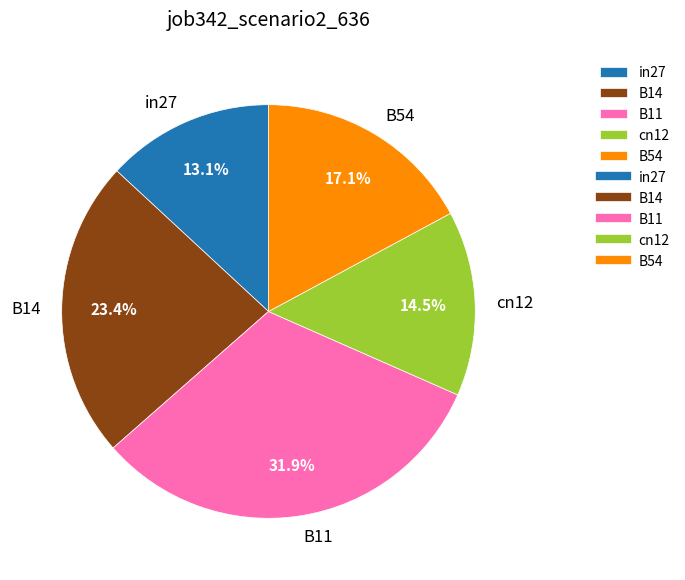

What is the largest slice in the pie chart?

B11